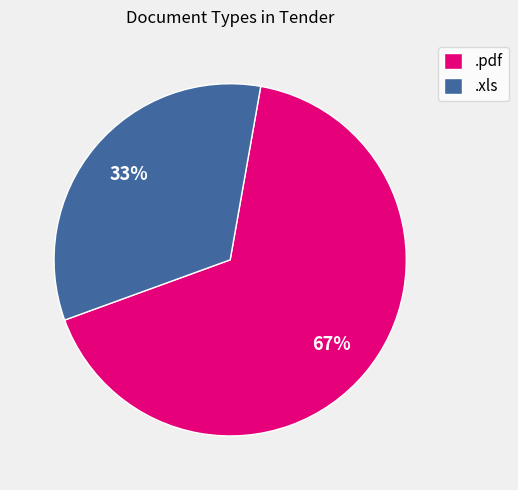

Is there a majority slice in this chart?

Yes